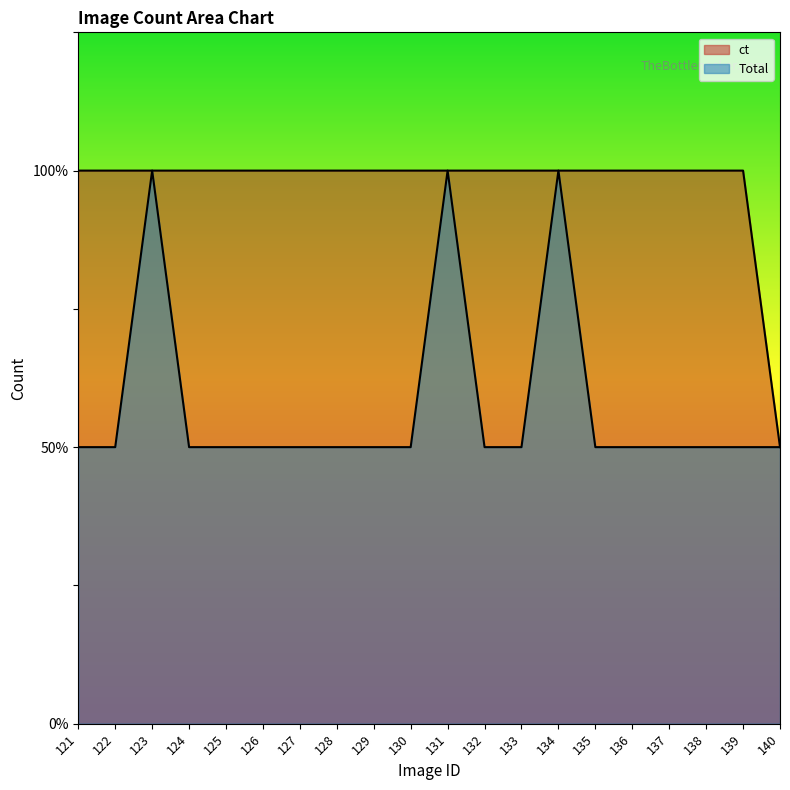

What are all the series names shown in the legend?

Total, ct